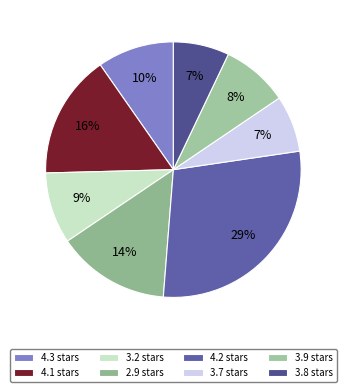

Does any single category account for the majority?

No